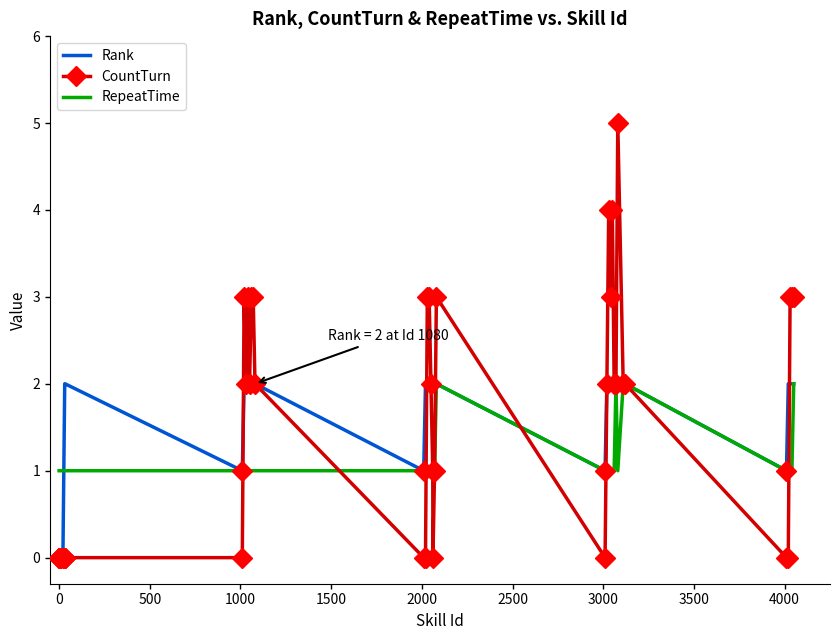

Reading left to right, list all the values displayed in this chart.

Rank: 0	0	0	0	0	2	2	2	1	2	2	2	2	2	2	2	1	2	2	2	2	2	2	2	2	1	2	2	2	2	2	2	2	2	2	1	2	2	2	2
CountTurn: 0	0	0	0	0	0	0	0	0	3	2	3	2	3	3	2	0	0	3	3	2	1	0	1	3	0	2	4	3	4	2	2	5	2	2	0	0	3	3	3
RepeatTime: 1	1	1	1	1	1	1	1	1	1	1	1	1	1	1	1	1	1	1	1	1	1	1	1	2	1	1	1	1	1	1	2	1	2	2	1	1	1	1	2